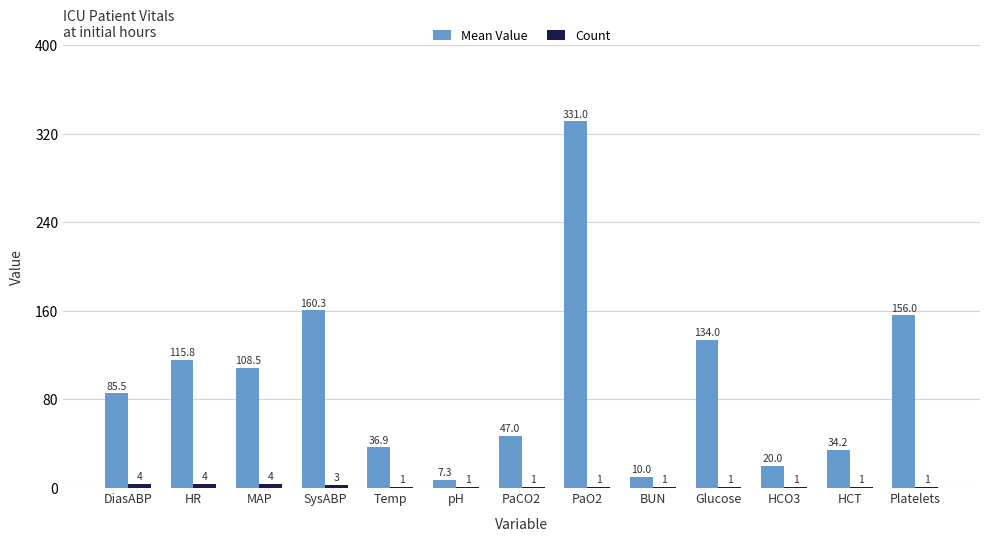

What is the sum of all Count values?

24.0